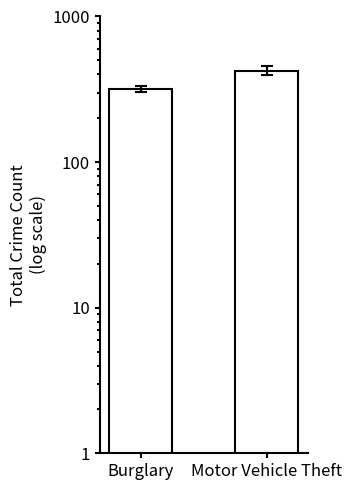

List the labels in order of value, smallest first.

Burglary, Motor Vehicle Theft